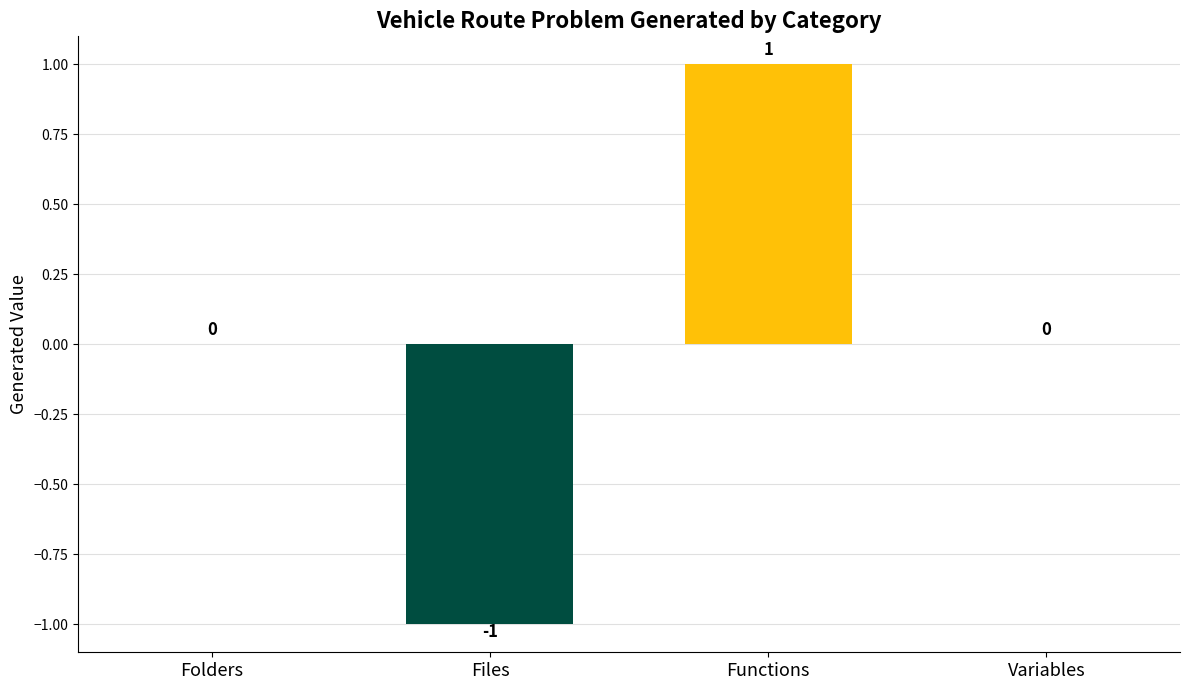

How many values are between 0 and 1?

3